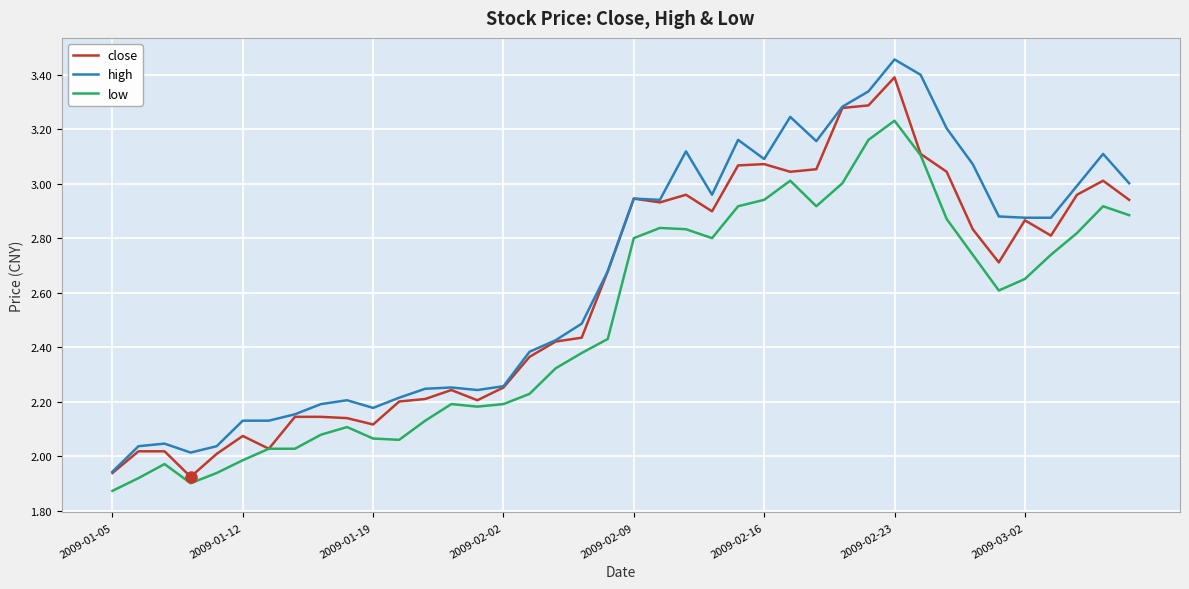

True or false: low and high intersect in this chart.

False